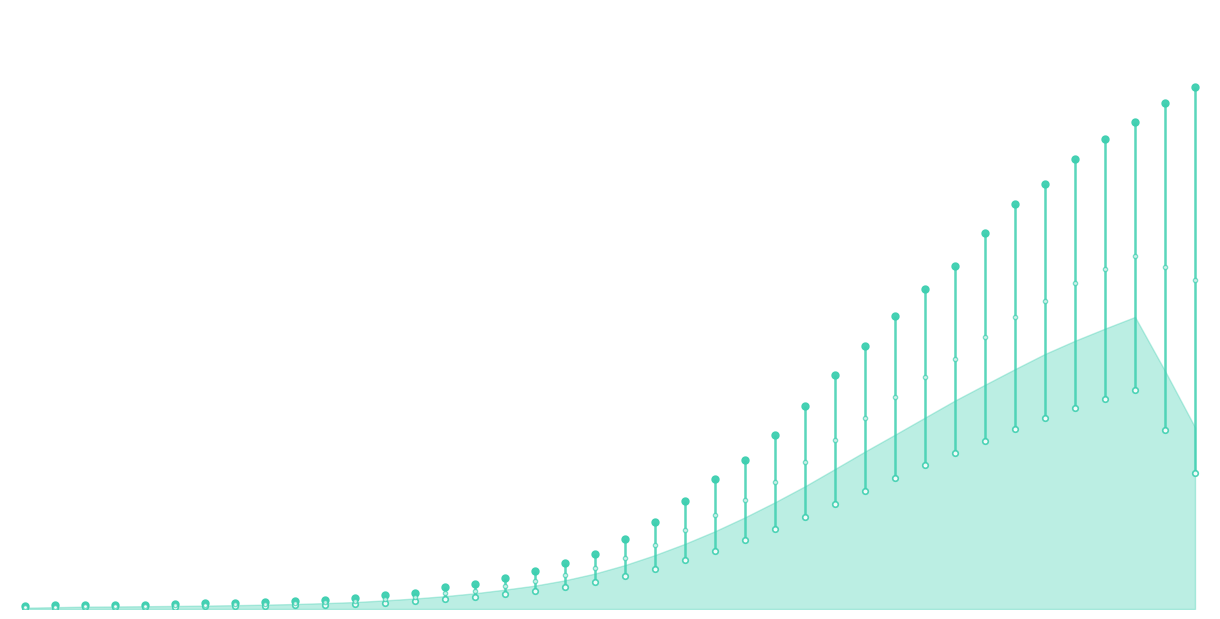

What is the difference between the second highest and minimum values?

1958